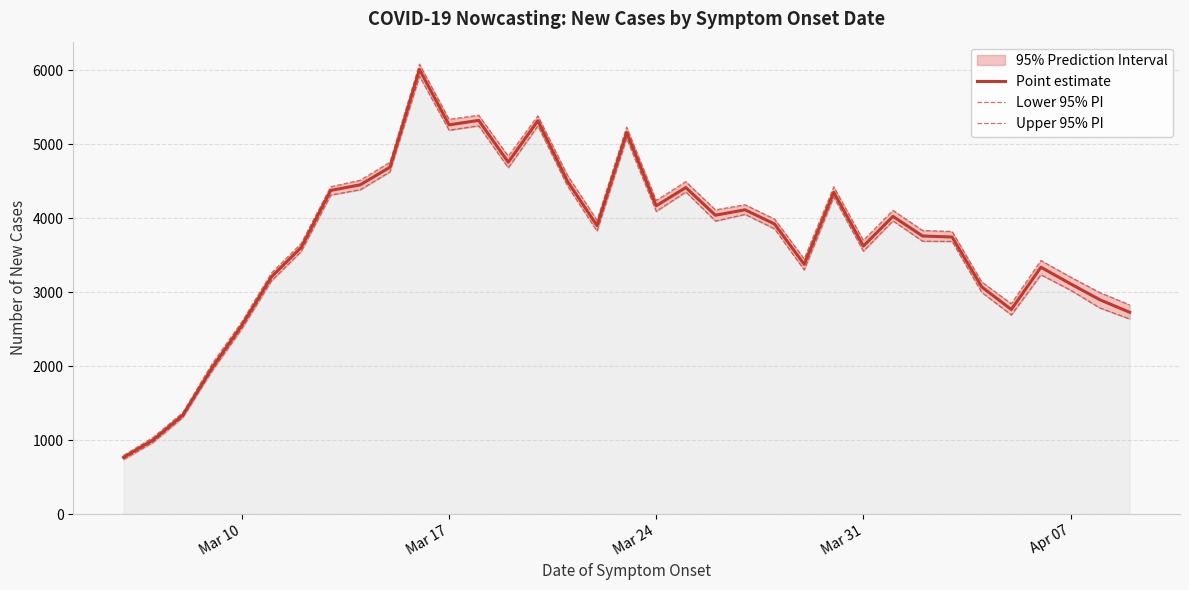

What is the difference between the maximum and minimum values in the Upper 95% PI series?

5287